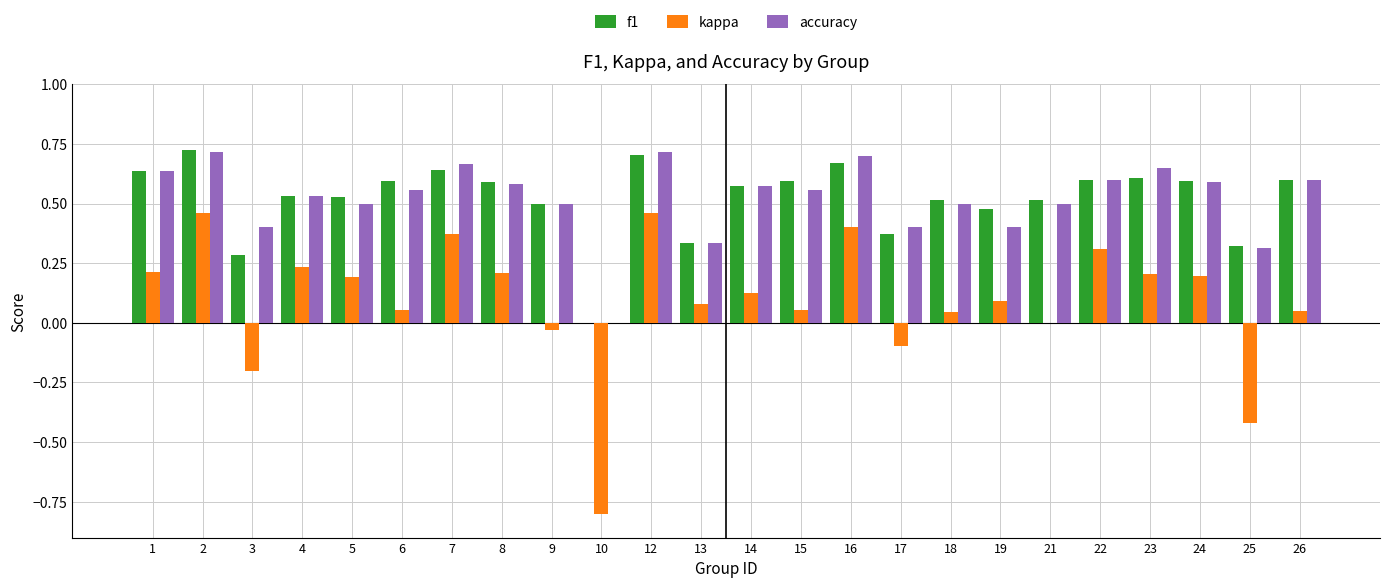

Which series changed the most between 17 and 19?

kappa